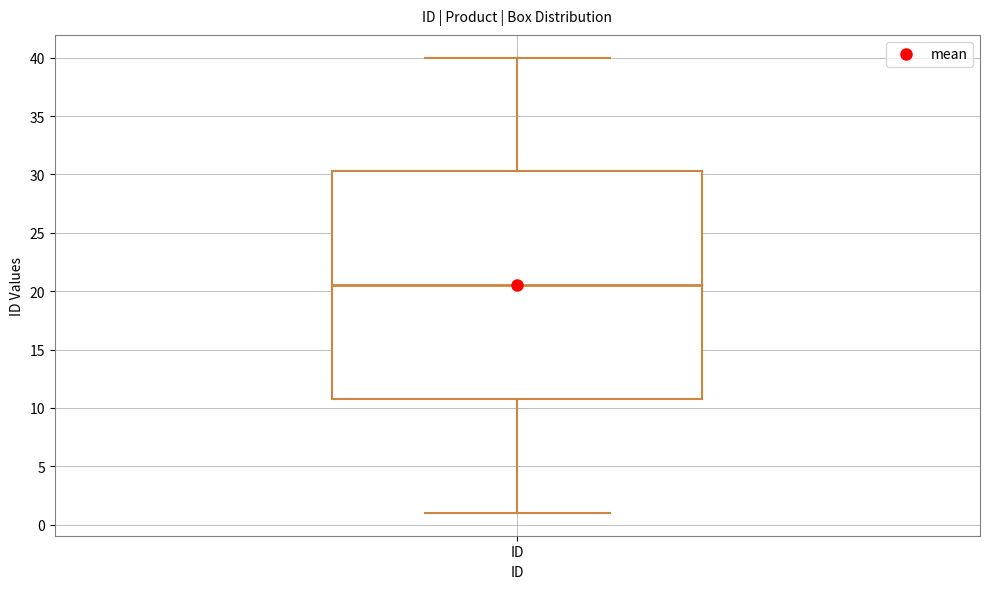

Where does the upper whisker of the box for ID end on the y-axis? The values are not printed on the chart, so give them approximately, as read against the axis.

40.0